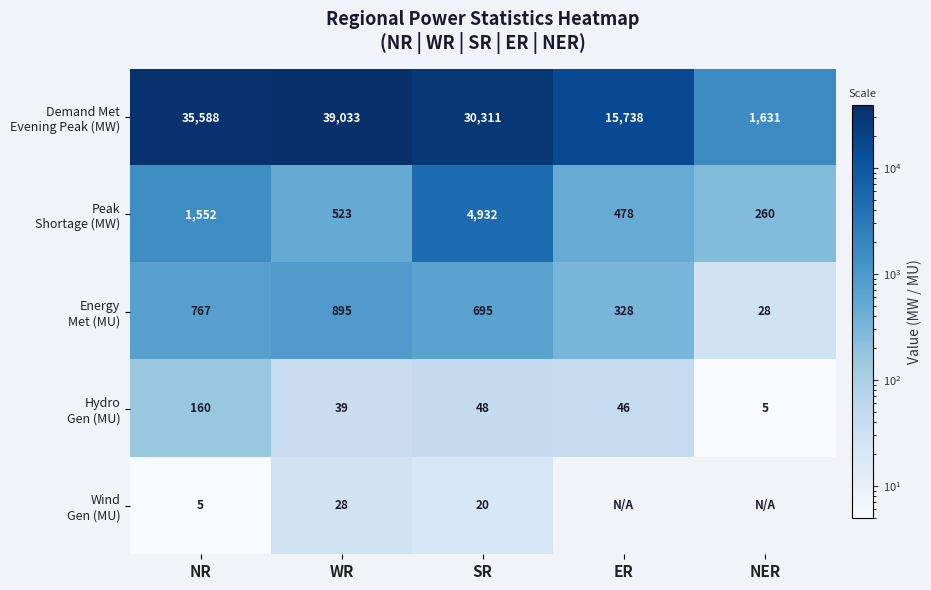

What is the difference between the highest and lowest values at WR?

39005